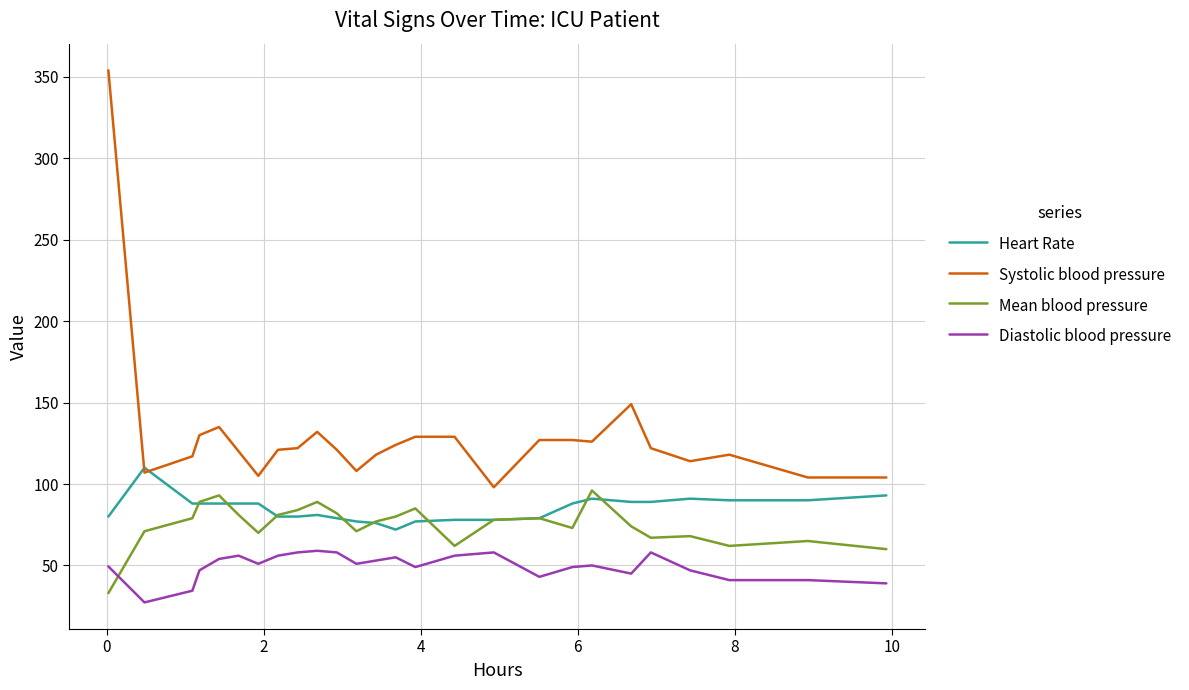

Which series has the largest range (max minus min)?

Systolic blood pressure